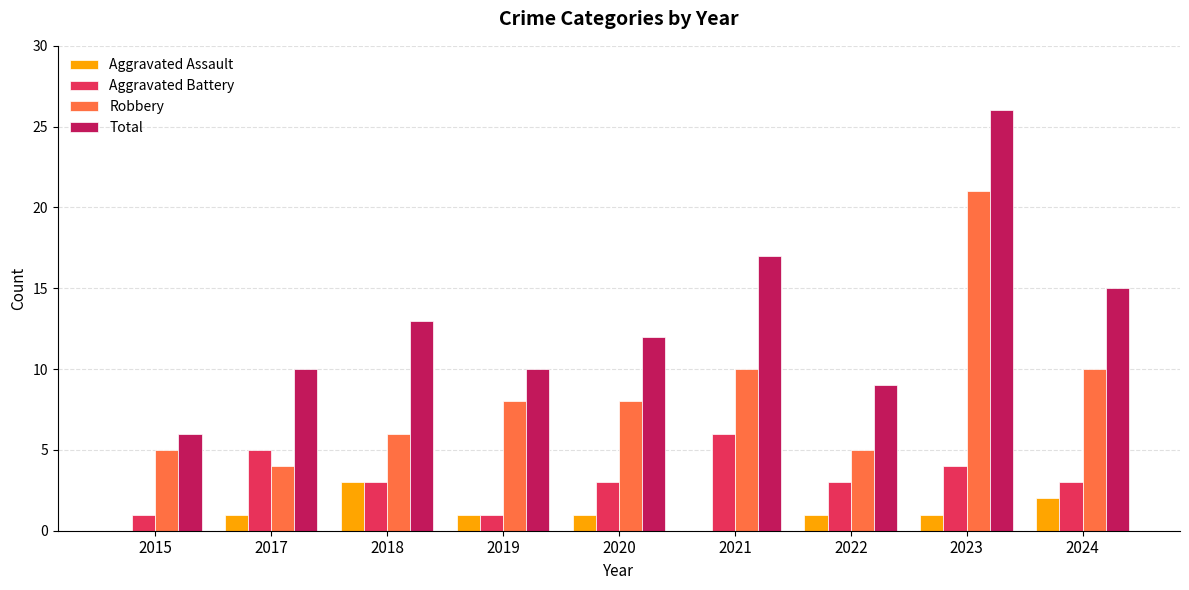

At which category does the chart reach its peak across all series?

2023